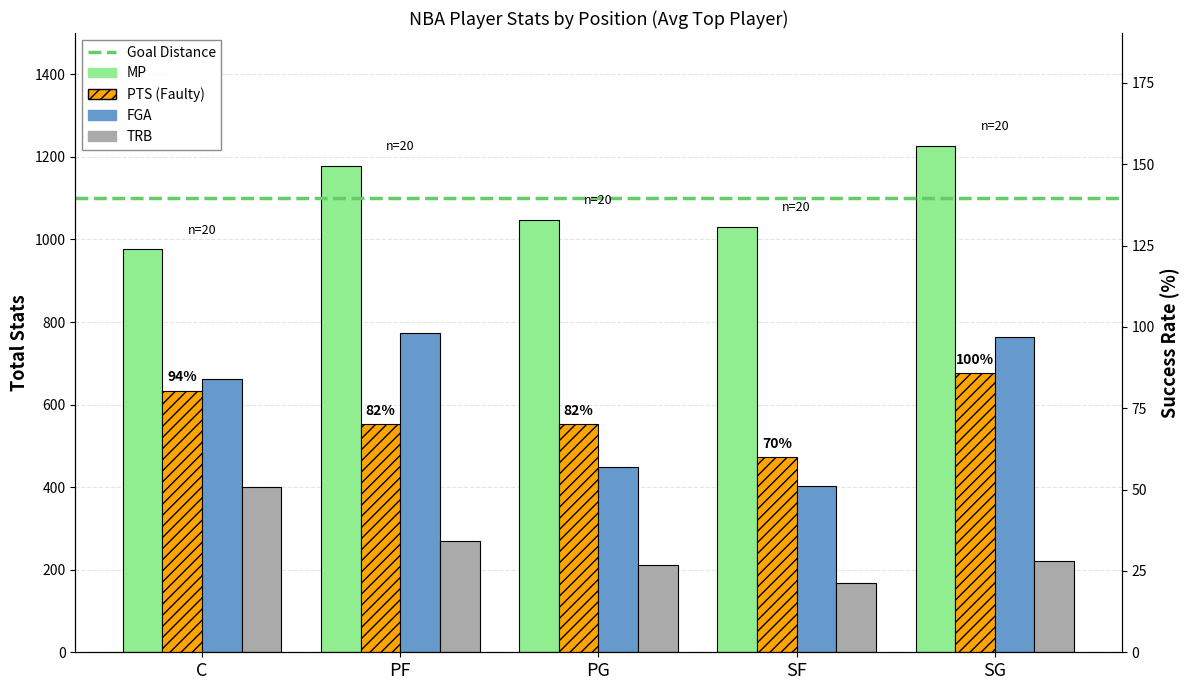

Between PF and SG, which series saw the biggest shift?

PTS